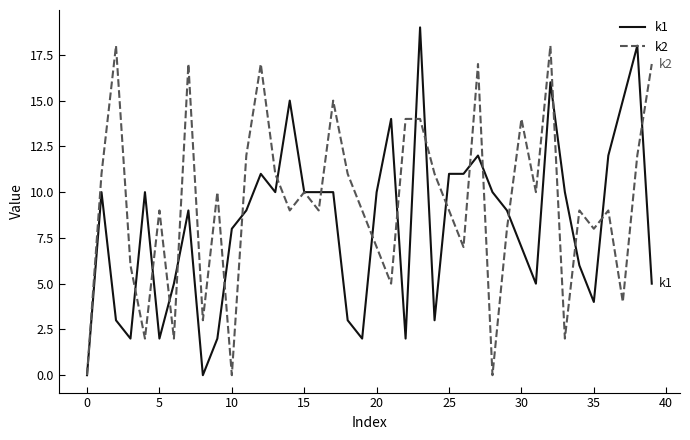

Which series has the largest total across all categories?

k2